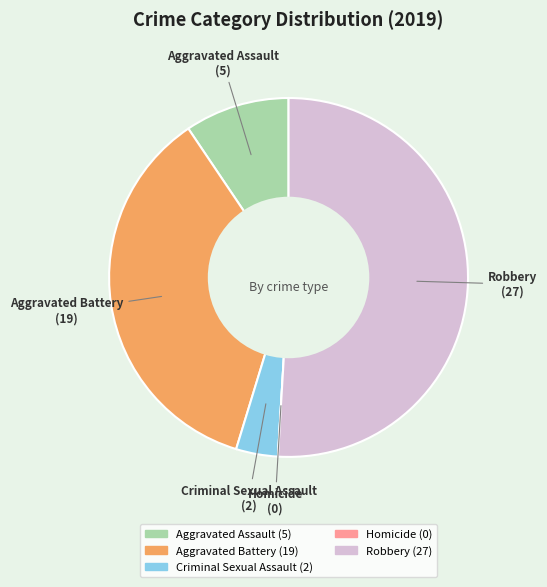

Approximately how many times larger is the value at Robbery compared to Aggravated Assault?

5.4